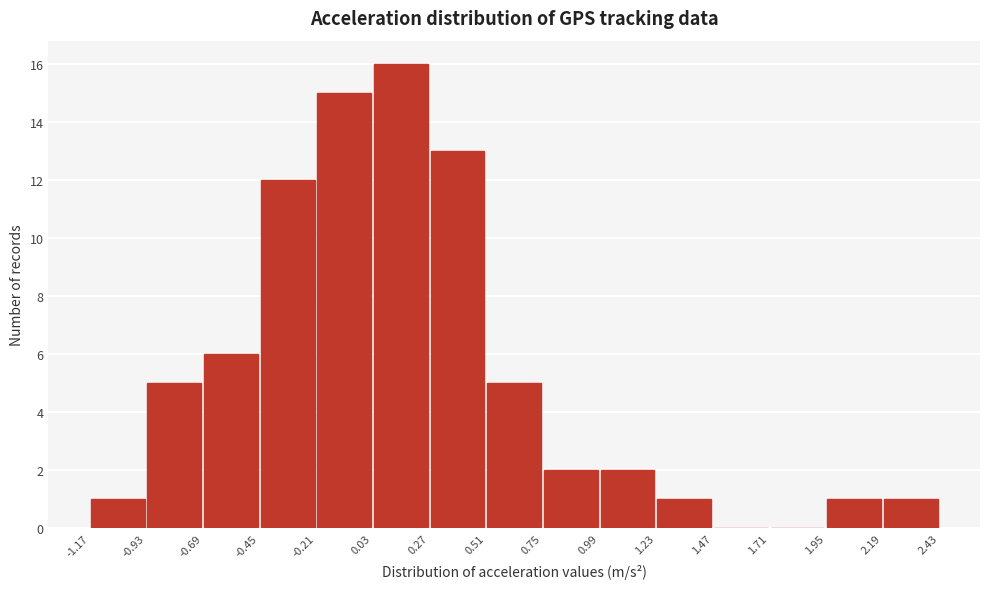

Over which range of the x-axis is the bar tallest?

0.03 to 0.27